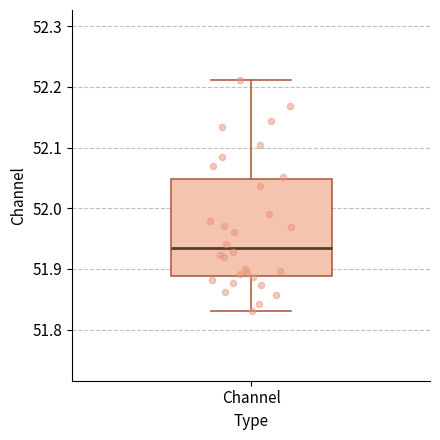

Transcribe this box plot: give where the median line is, the range the box spans, and where the two whiskers end, as read against the y-axis. The values are not printed on the chart, so give them approximately, as read against the axis.

median 51.93, box 51.89 to 52.05, whiskers 51.83 to 52.21